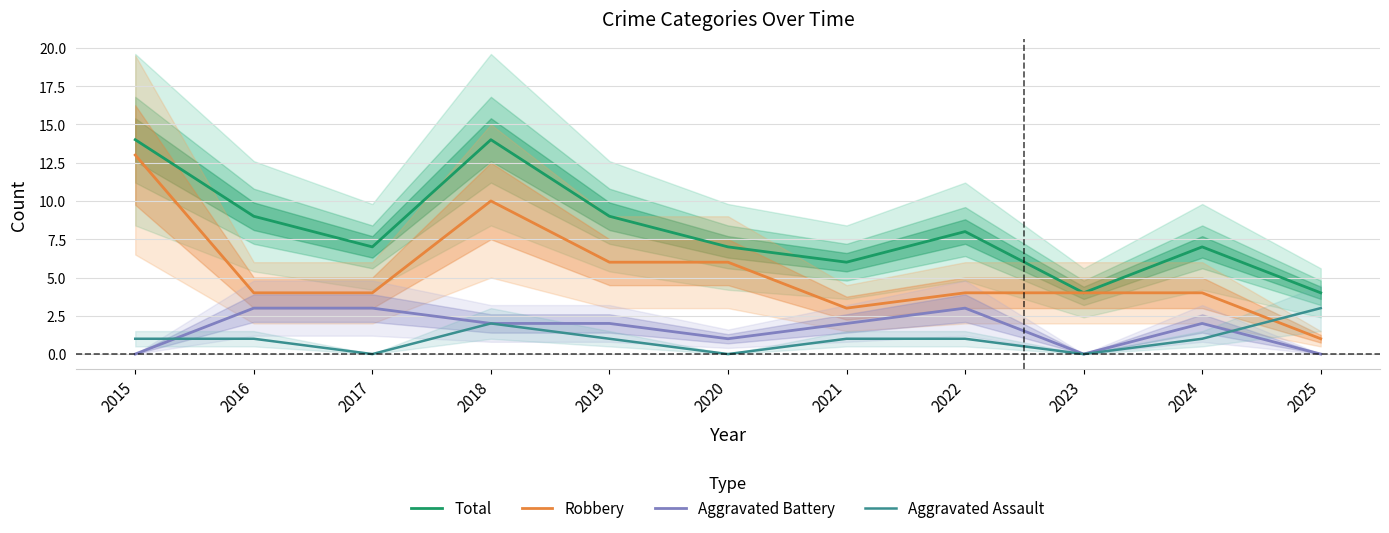

What is the highest value of the Robbery series?

13